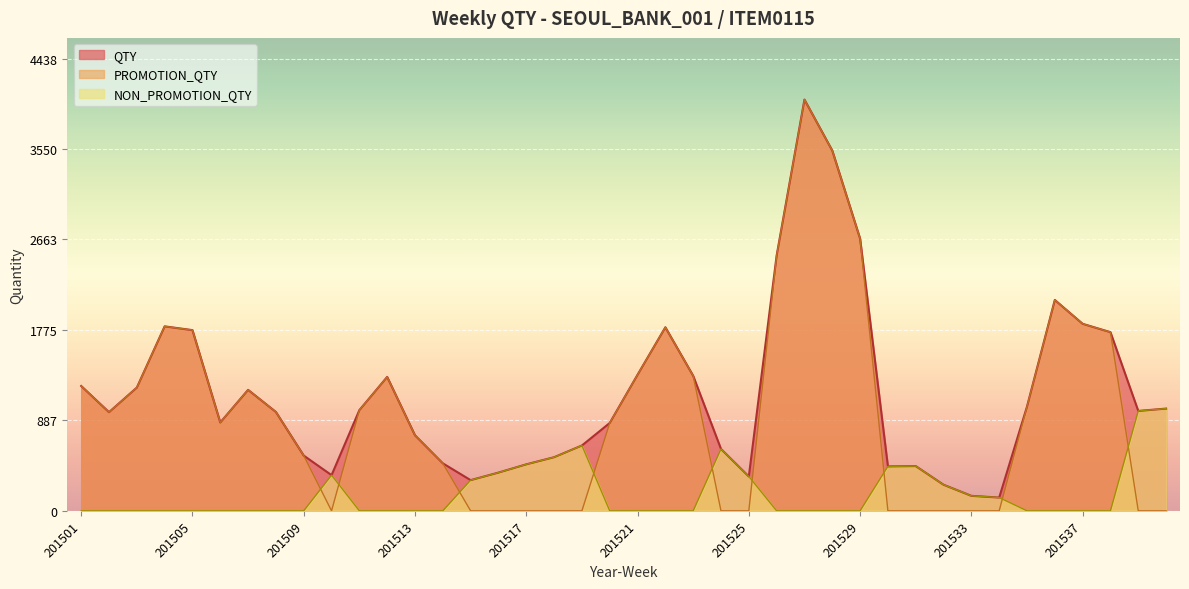

What is the greatest value displayed?

4035